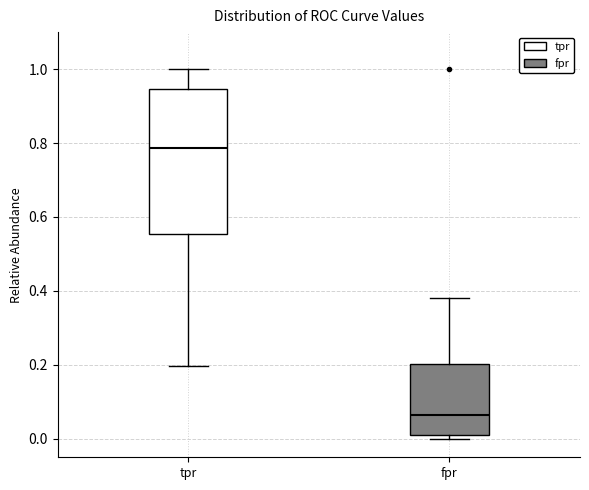

Reading left to right, read every box against the y-axis: the position of its median line, the range the box covers, and the ends of its whiskers. The values are not printed on the chart, so give them approximately, as read against the axis.

tpr: median 0.78, box 0.56 to 0.94, whiskers 0.20 to 1.00
fpr: median 0.06, box 0.02 to 0.20, whiskers 0.00 to 0.38